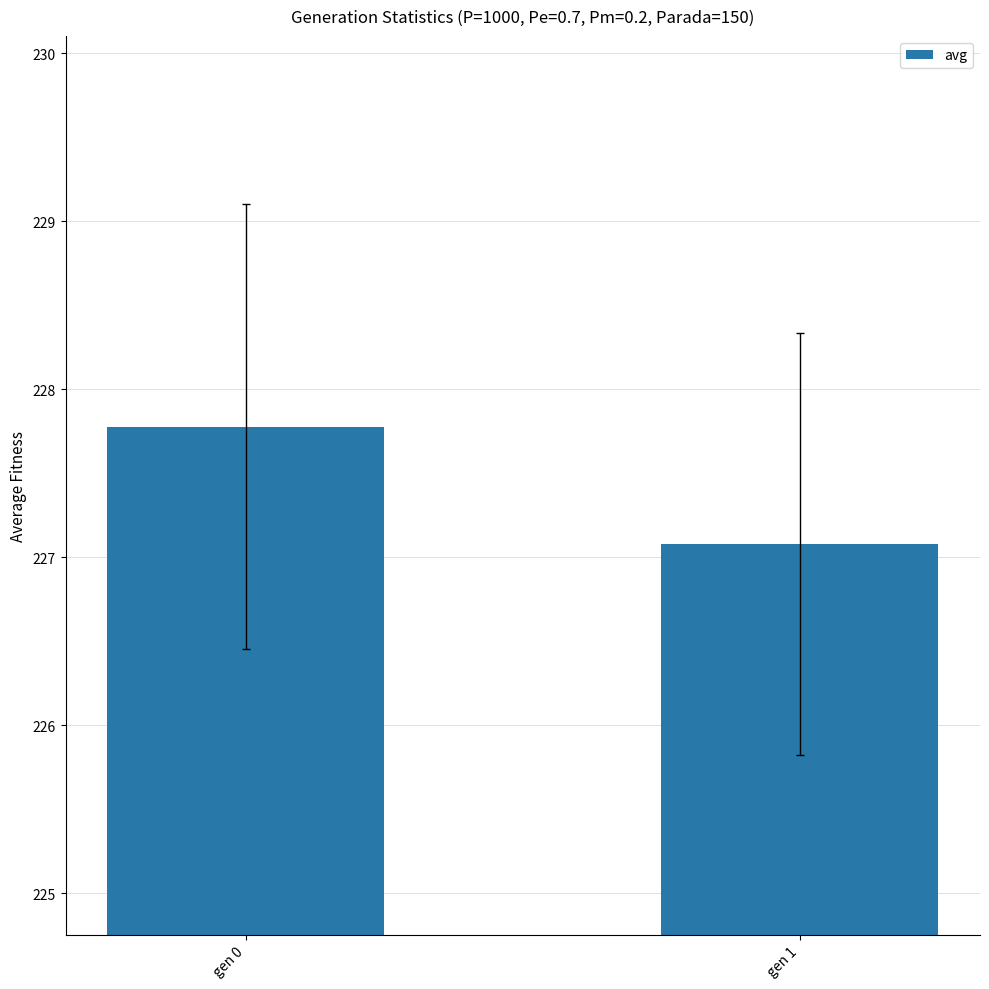

Reading left to right, extract all data points from this chart.

gen 0=227.8	gen 1=227.1